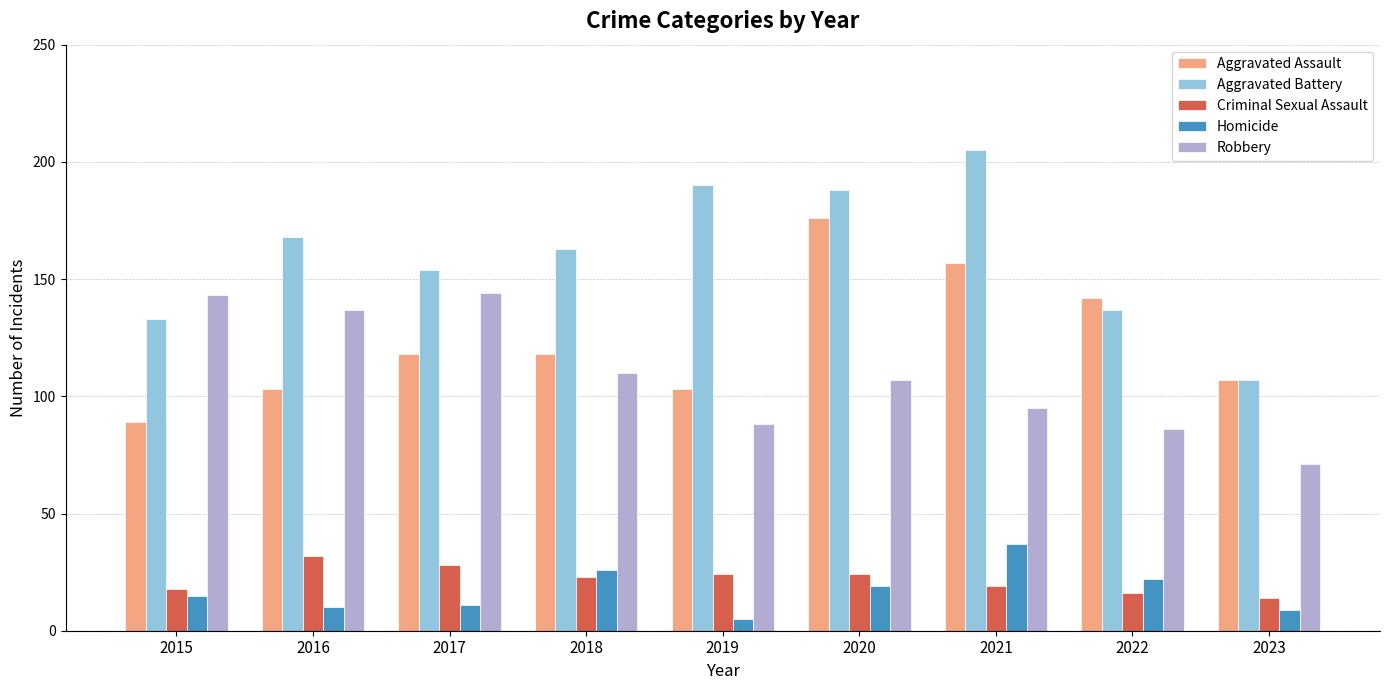

Is the value of Criminal Sexual Assault at 2021 greater than the value of Robbery at 2021?

No